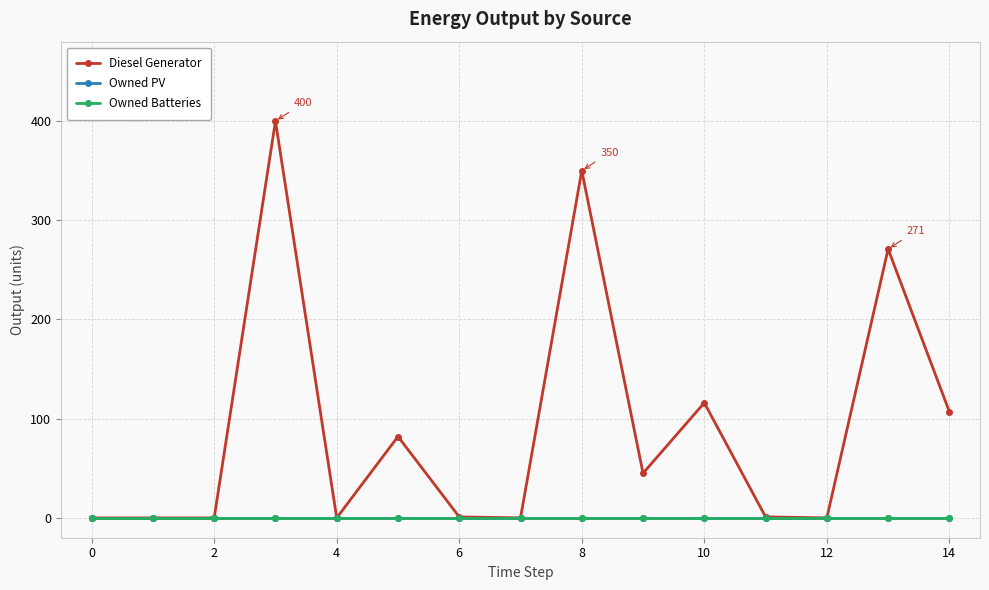

True or false: Diesel Generator and Owned PV intersect in this chart.

False